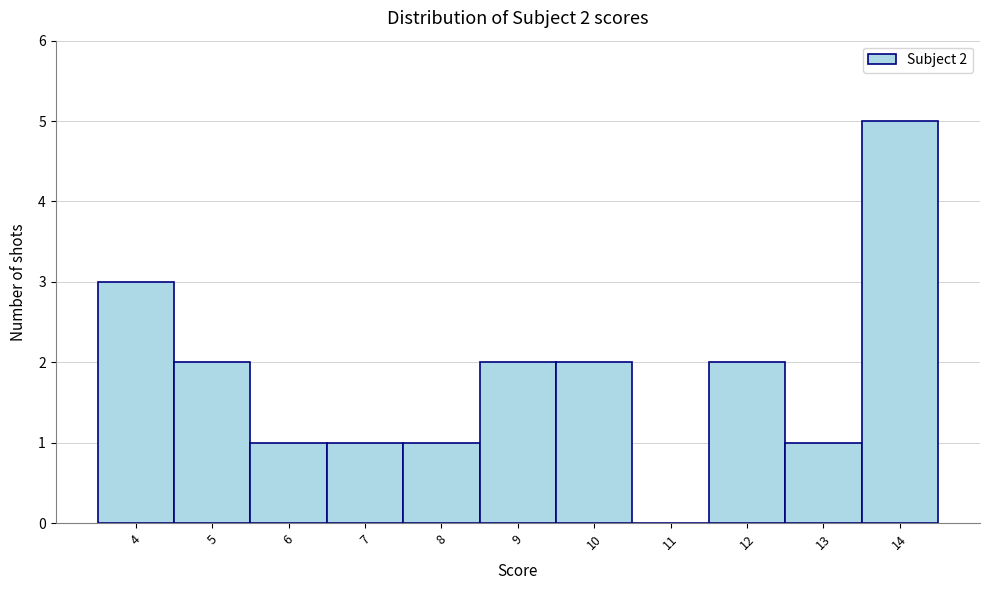

Which range on the x-axis has the tallest bar?

13.5 to 14.5